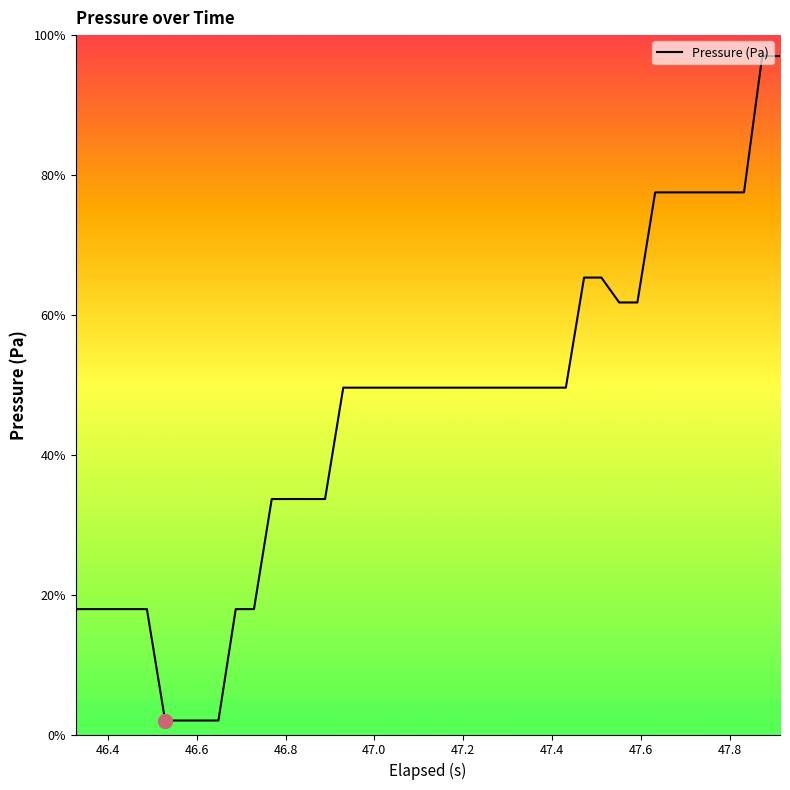

What is the smallest value displayed?

2.0